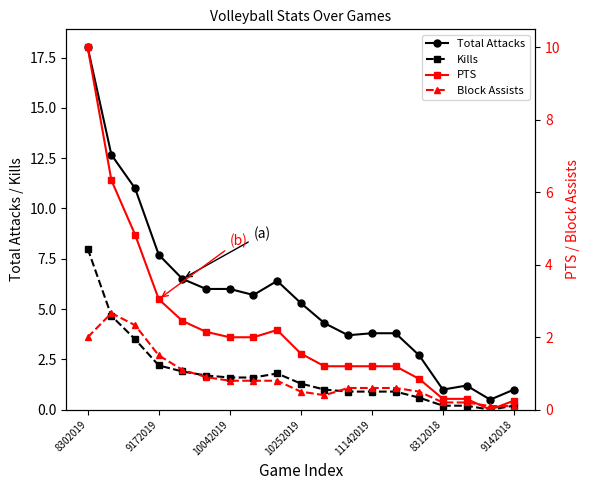

Does the chart display data point markers on the line(s)?

Yes